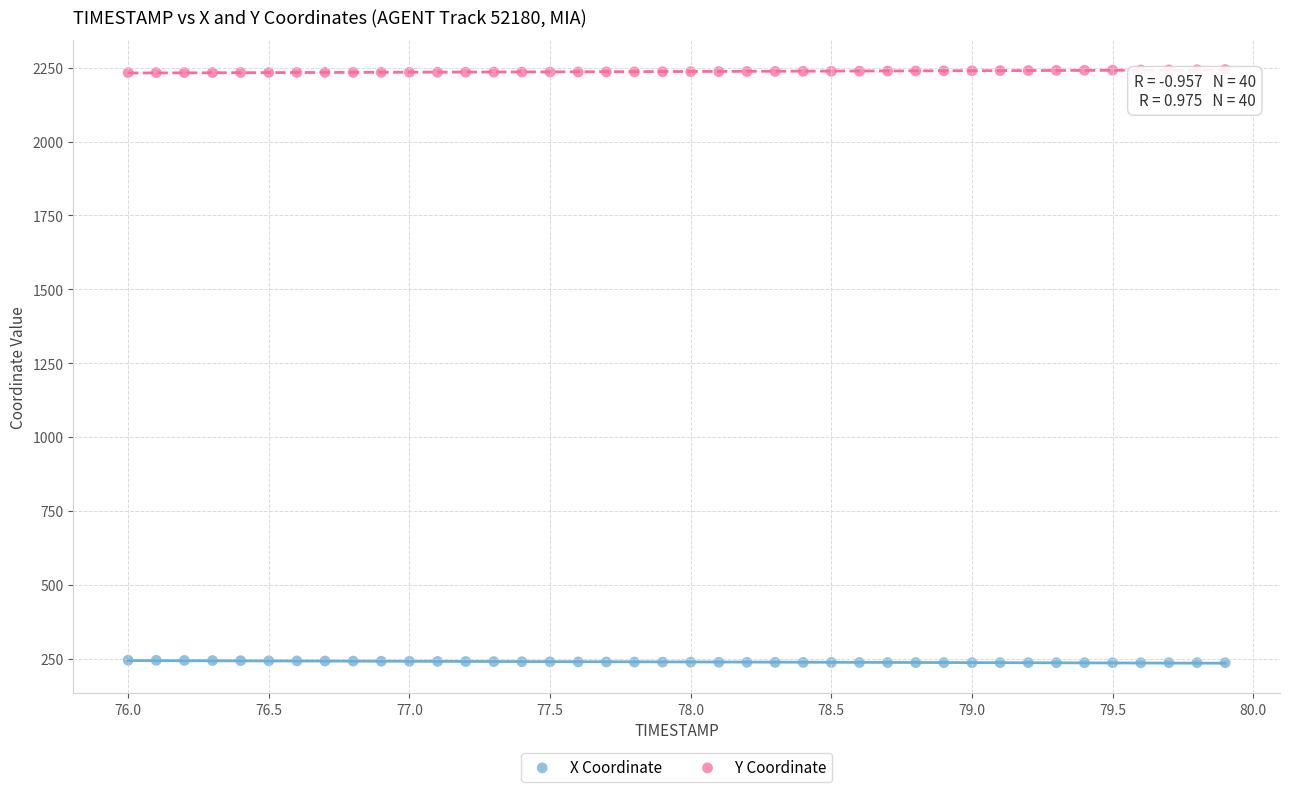

What is the X range (max minus min) for the scatter plot?

3.9